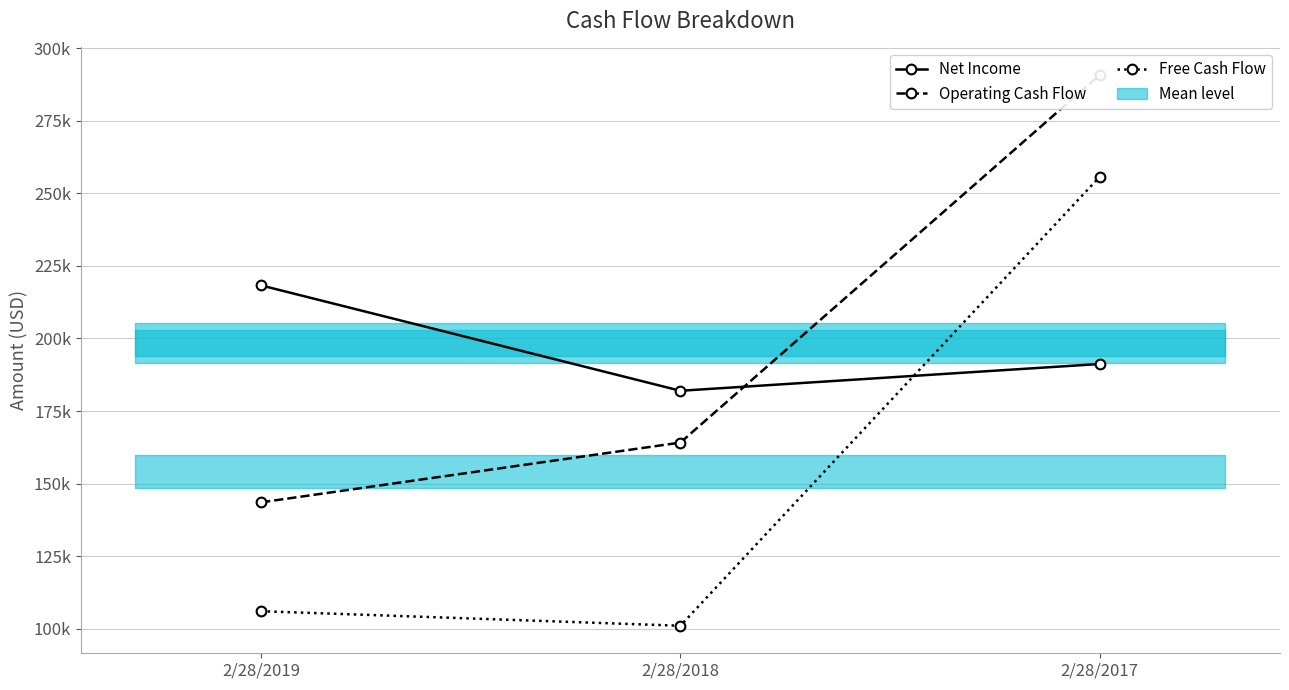

Between 2/28/2019 and 2/28/2017, which series saw the biggest shift?

Free Cash Flow